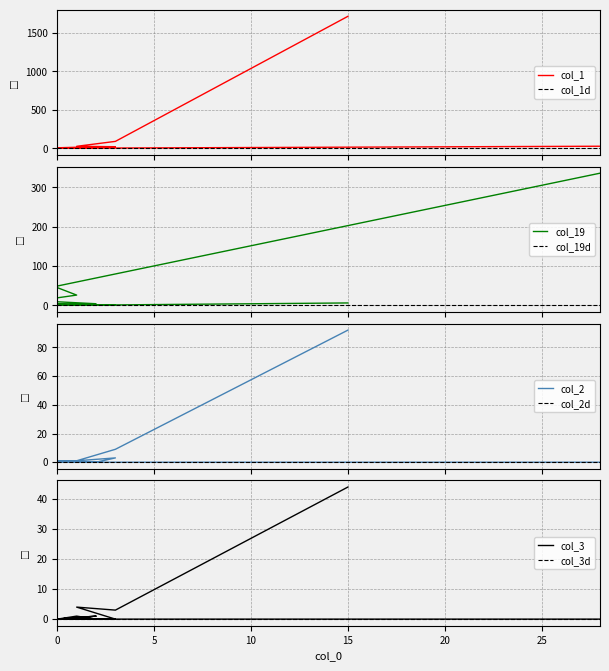

In col_1, how many points are lower than both neighbors (excluding endpoints)?

4